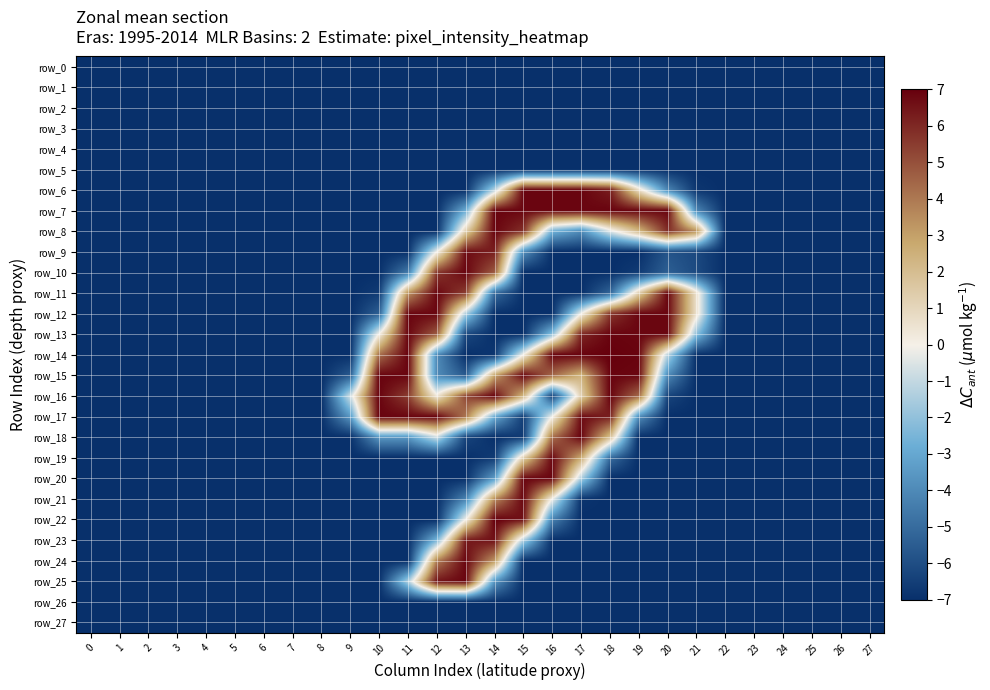

Is it true that row_18 equals -4.5 at 9?

False